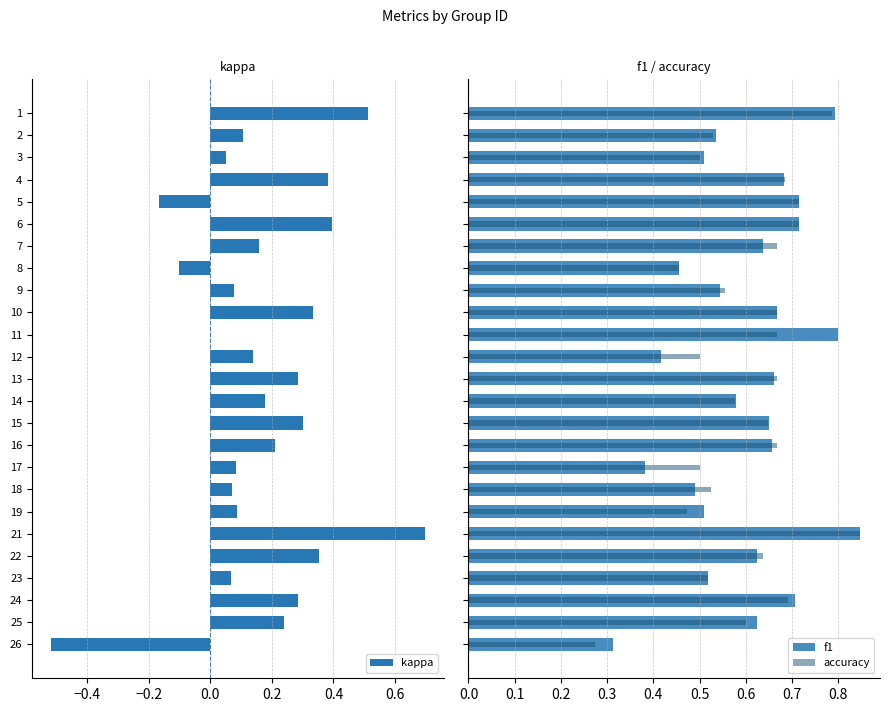

Is it true that kappa equals 0.1 at 4?

False